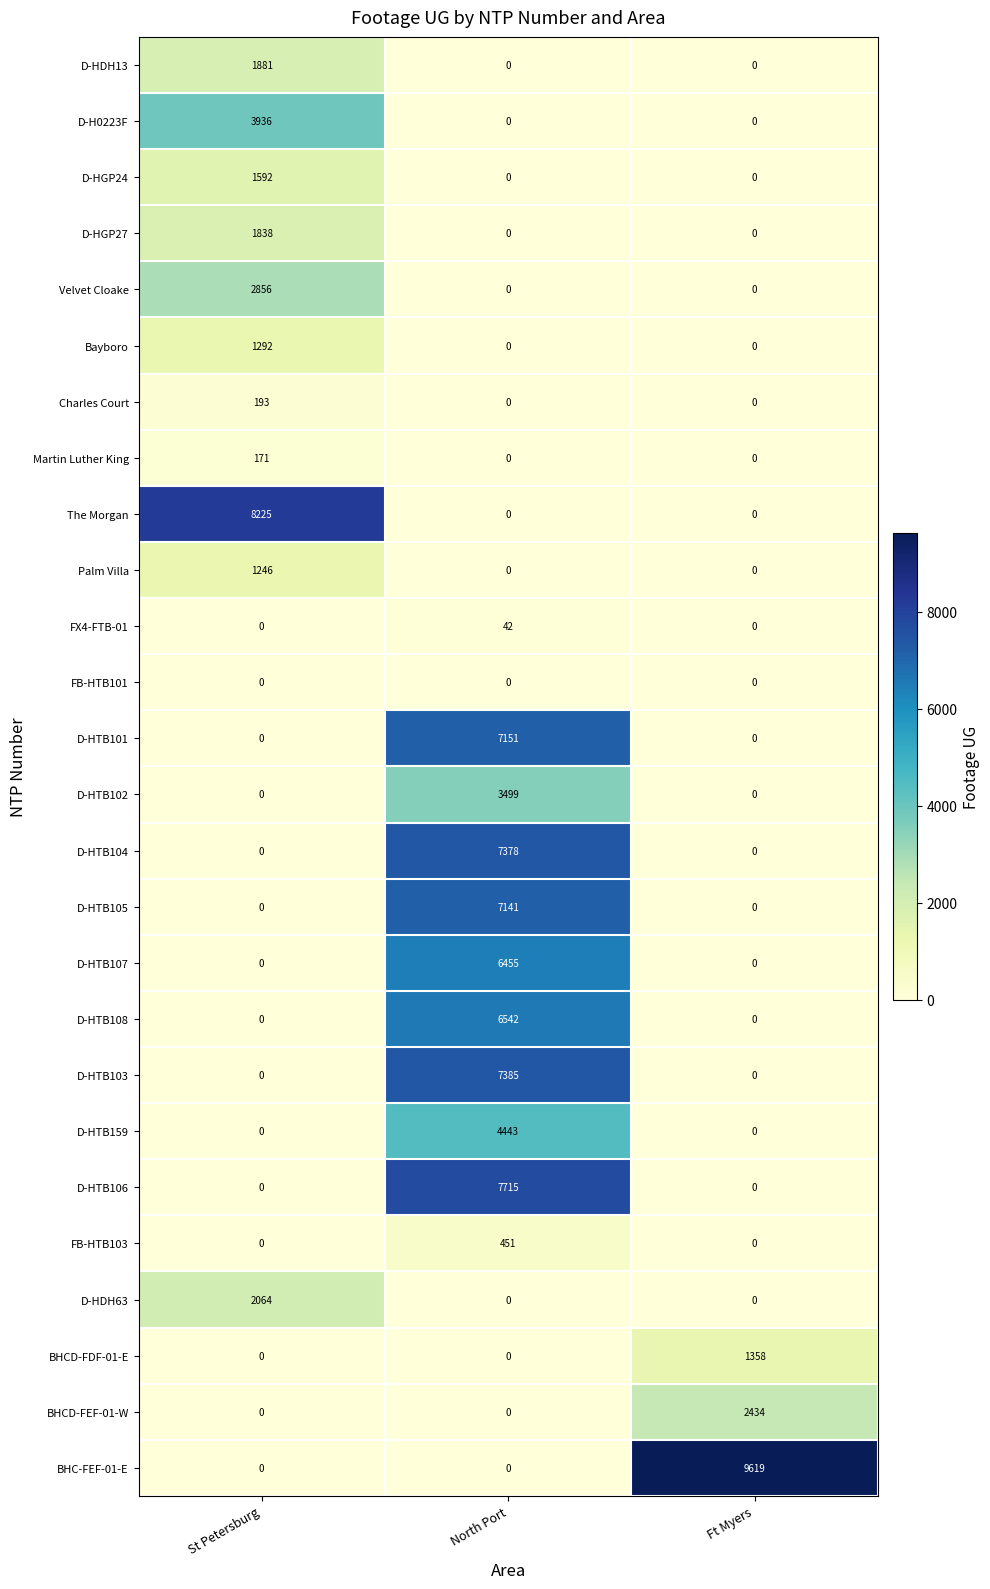

Between St Petersburg and Ft Myers, which series saw the biggest shift?

BHC-FEF-01-E